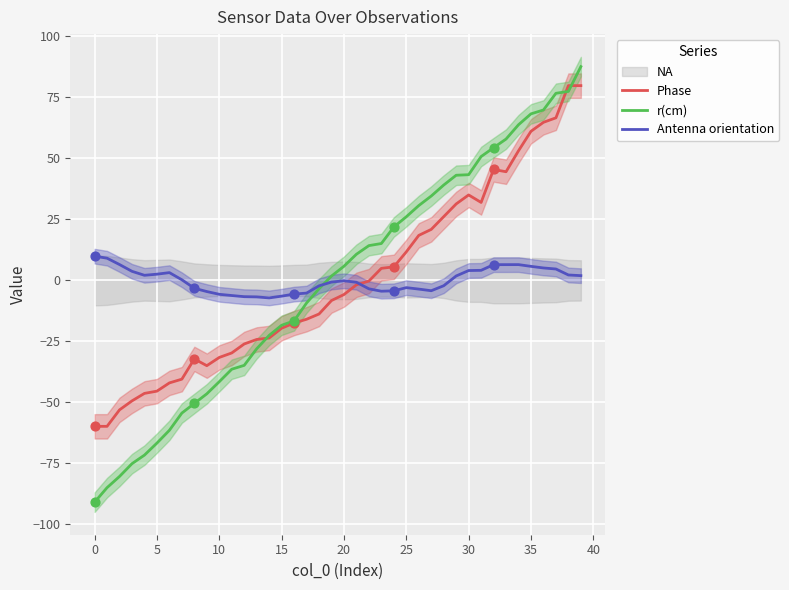

Which series contains the highest Y value?

r(cm)